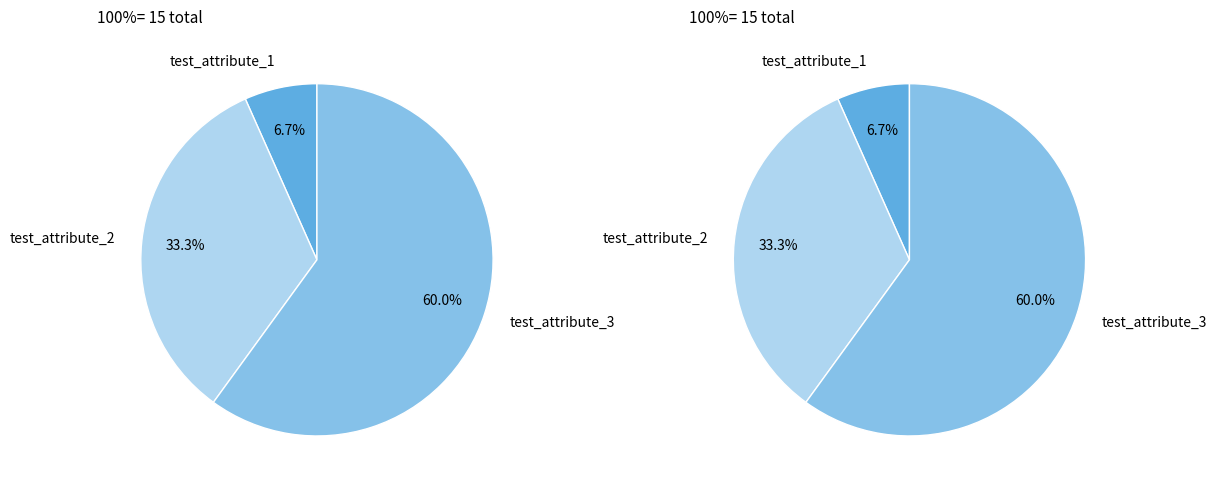

To the nearest percent, what is the difference between the test_attribute_3 and test_attribute_1 slice percentages?

53%